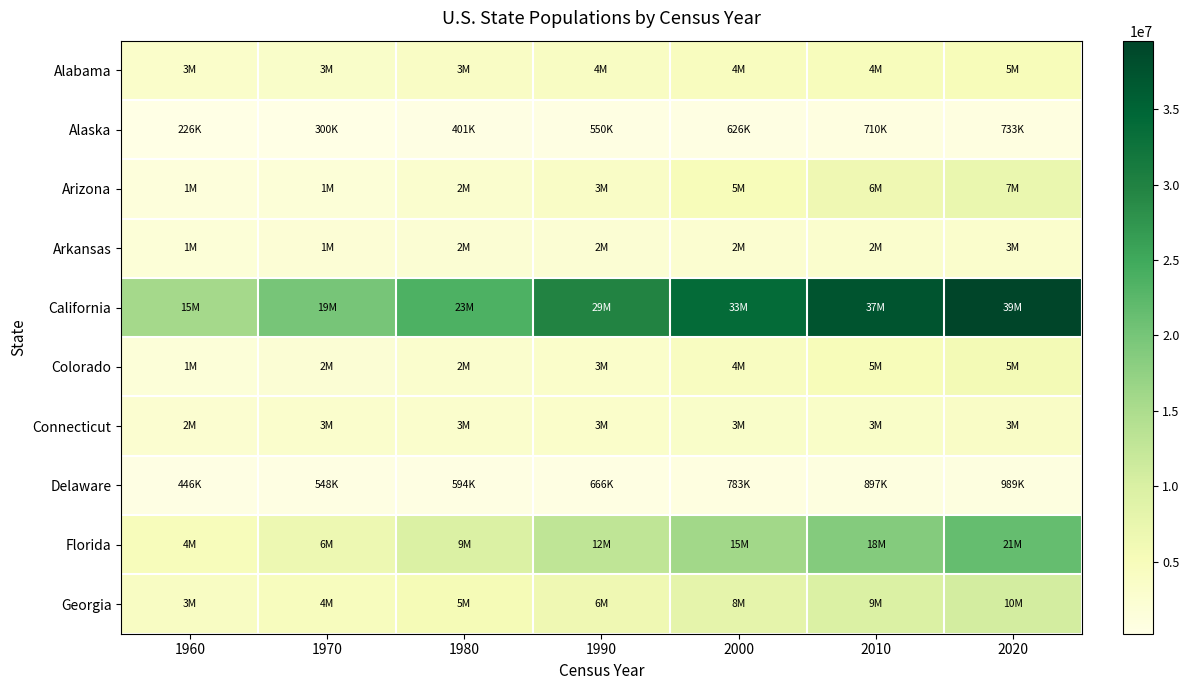

What is the greatest value displayed?

39538223